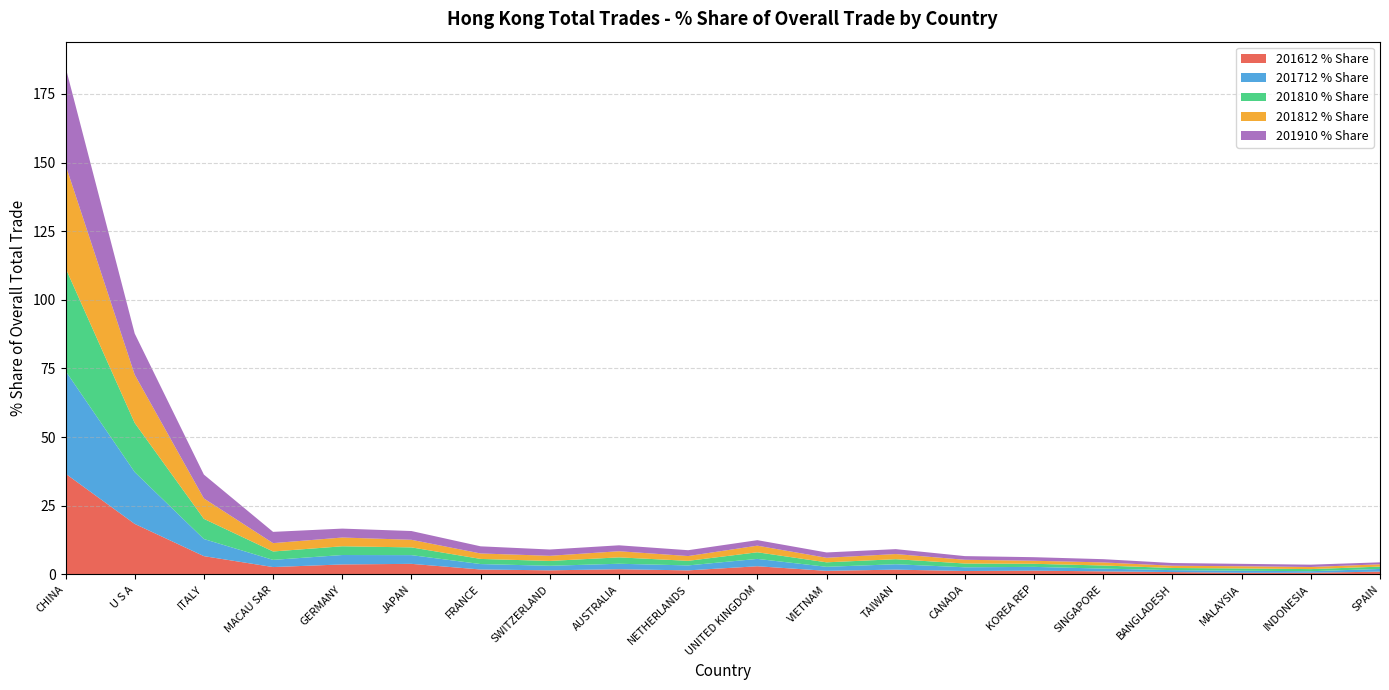

Reading left to right, what are all the values shown in this chart?

201612 % Share: CHINA=36.7	U S A=18.4	ITALY=6.7	MACAU SAR=2.7	GERMANY=3.6	JAPAN=3.9	FRANCE=1.8	SWITZERLAND=1.5	AUSTRALIA=1.9	NETHERLANDS=1.5	UNITED KINGDOM=3.0	VIETNAM=1.3	TAIWAN=1.8	CANADA=1.3	KOREA REP=1.4	SINGAPORE=1.1	BANGLADESH=0.9	MALAYSIA=0.6	INDONESIA=0.6	SPAIN=1.0
201712 % Share: CHINA=37.4	U S A=18.9	ITALY=6.2	MACAU SAR=2.6	GERMANY=3.4	JAPAN=3.2	FRANCE=2.0	SWITZERLAND=1.7	AUSTRALIA=2.0	NETHERLANDS=1.8	UNITED KINGDOM=2.7	VIETNAM=1.5	TAIWAN=2.0	CANADA=1.4	KOREA REP=1.4	SINGAPORE=1.0	BANGLADESH=0.7	MALAYSIA=0.8	INDONESIA=0.6	SPAIN=1.0
201810 % Share: CHINA=37.5	U S A=17.9	ITALY=7.3	MACAU SAR=3.1	GERMANY=3.2	JAPAN=2.8	FRANCE=1.9	SWITZERLAND=1.8	AUSTRALIA=2.3	NETHERLANDS=1.7	UNITED KINGDOM=2.4	VIETNAM=1.6	TAIWAN=1.8	CANADA=1.4	KOREA REP=1.1	SINGAPORE=1.1	BANGLADESH=0.8	MALAYSIA=0.8	INDONESIA=0.8	SPAIN=0.8
201812 % Share: CHINA=37.6	U S A=17.6	ITALY=7.4	MACAU SAR=3.0	GERMANY=3.2	JAPAN=2.8	FRANCE=2.0	SWITZERLAND=1.9	AUSTRALIA=2.2	NETHERLANDS=1.7	UNITED KINGDOM=2.4	VIETNAM=1.7	TAIWAN=1.9	CANADA=1.4	KOREA REP=1.1	SINGAPORE=1.1	BANGLADESH=0.8	MALAYSIA=0.8	INDONESIA=0.8	SPAIN=0.8
201910 % Share: CHINA=35.6	U S A=15.0	ITALY=8.7	MACAU SAR=4.1	GERMANY=3.2	JAPAN=3.2	FRANCE=2.6	SWITZERLAND=2.3	AUSTRALIA=2.2	NETHERLANDS=2.1	UNITED KINGDOM=2.0	VIETNAM=1.9	TAIWAN=1.8	CANADA=1.3	KOREA REP=1.3	SINGAPORE=1.2	BANGLADESH=1.0	MALAYSIA=0.9	INDONESIA=0.9	SPAIN=0.7